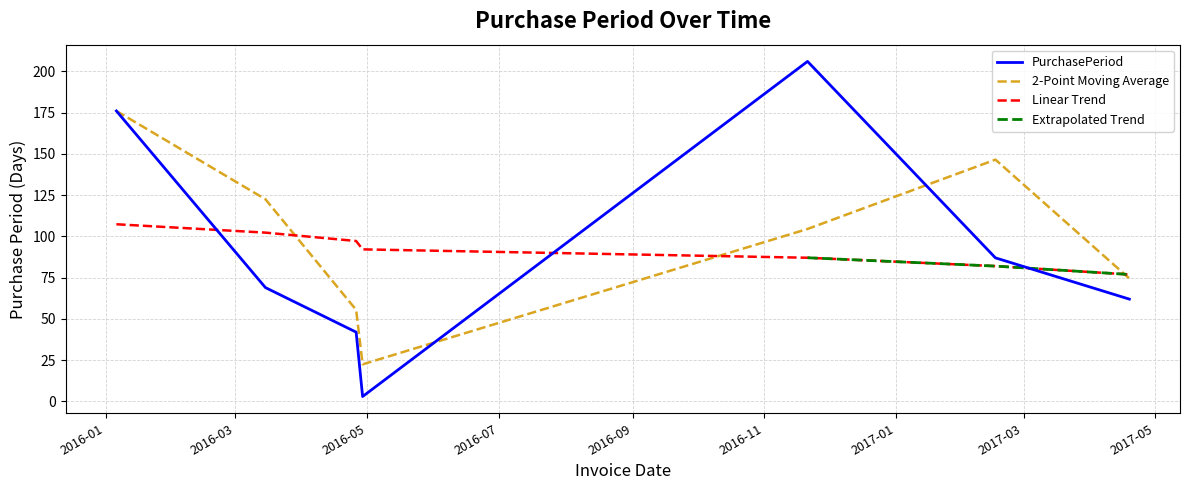

List the labels in order of value, smallest first.

2016-04-29, 2016-04-26, 2017-04-19, 2016-03-15, 2017-02-16, 2016-01-06, 2016-11-21